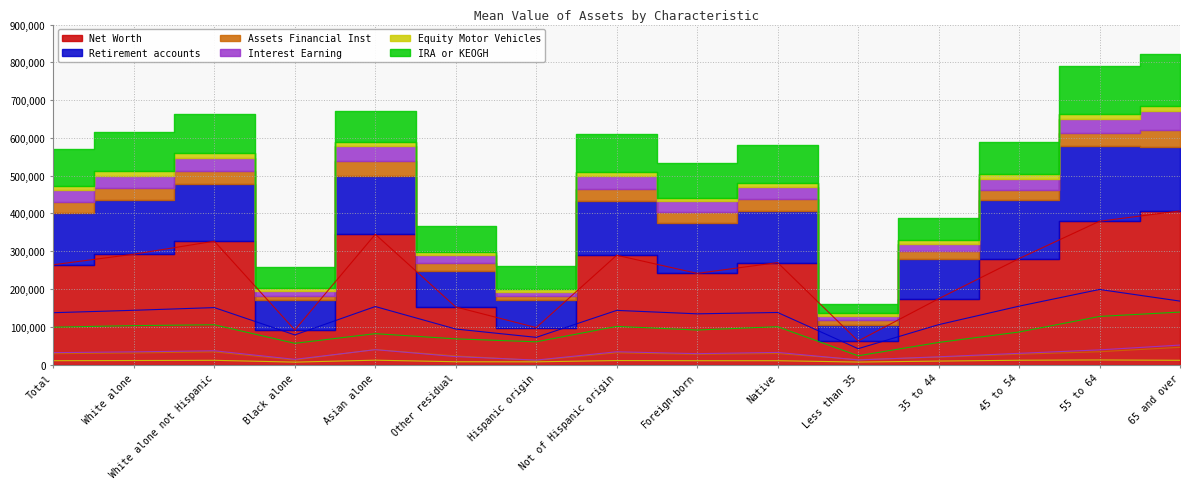

Is the value of Assets Financial Inst at Foreign-born greater than the value of Net Worth at Not of Hispanic origin?

No